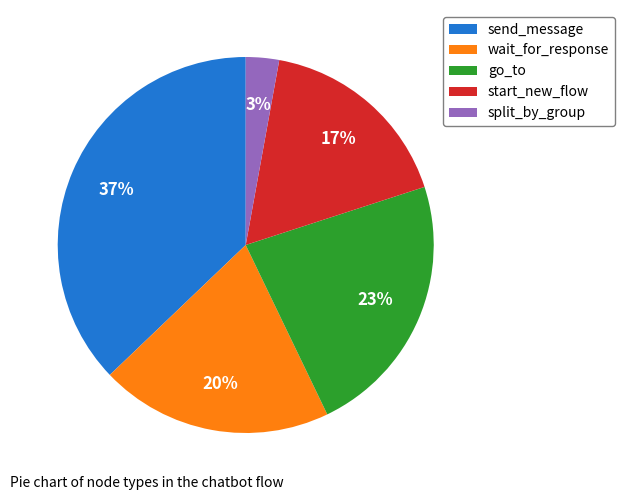

To the nearest percent, what is the difference between the start_new_flow and go_to slice percentages?

6%